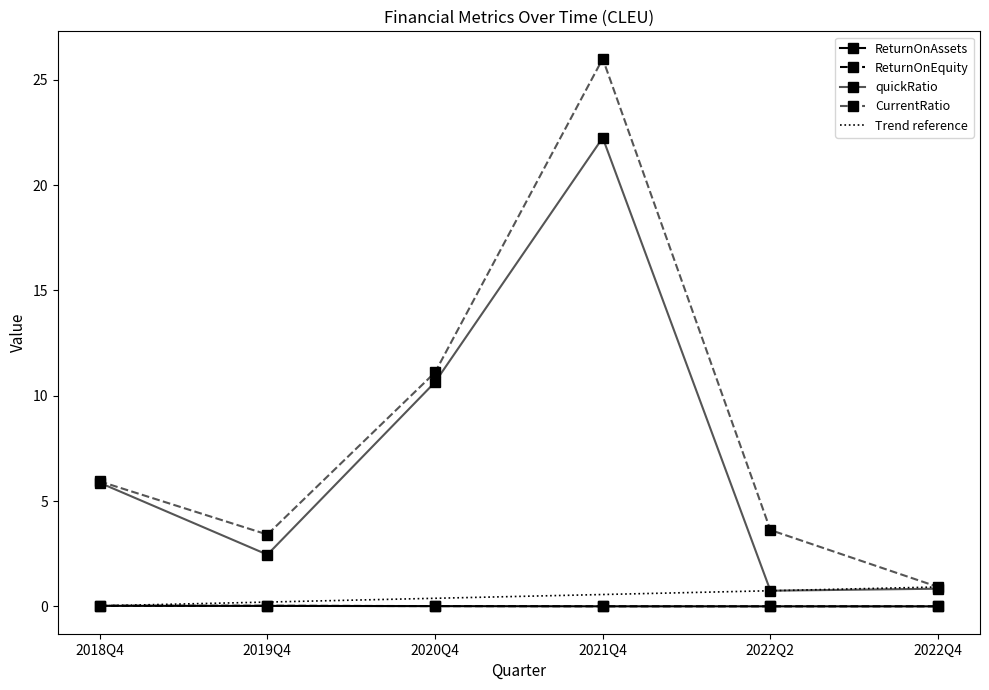

What is the greatest value displayed?

26.0